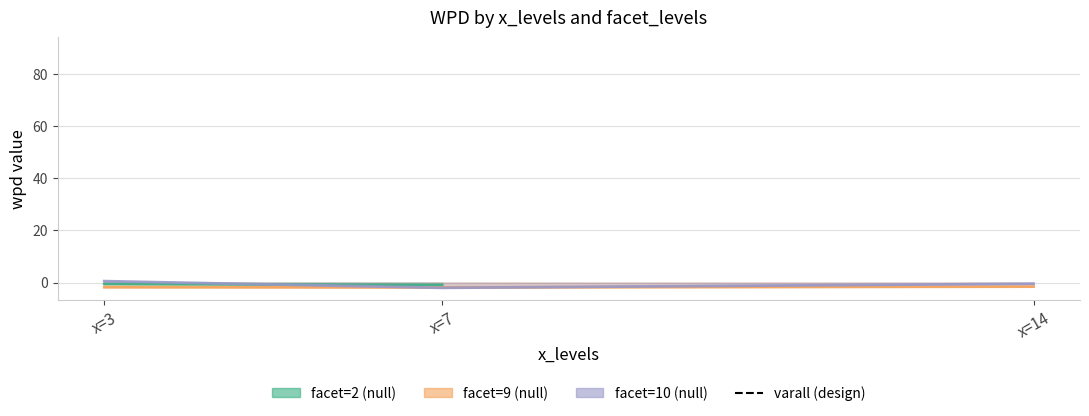

Which label corresponds to the largest value in the chart?

x=14